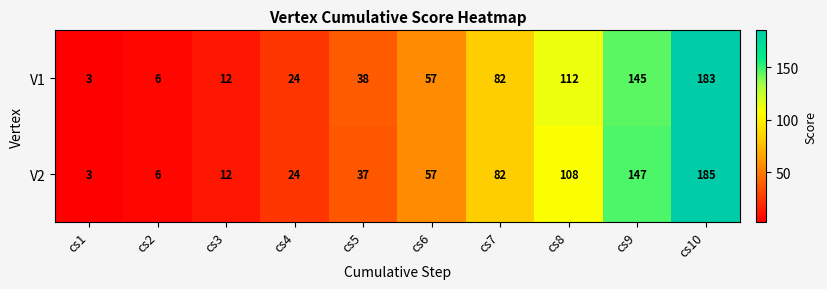

What is the sum of all V1 values?

662